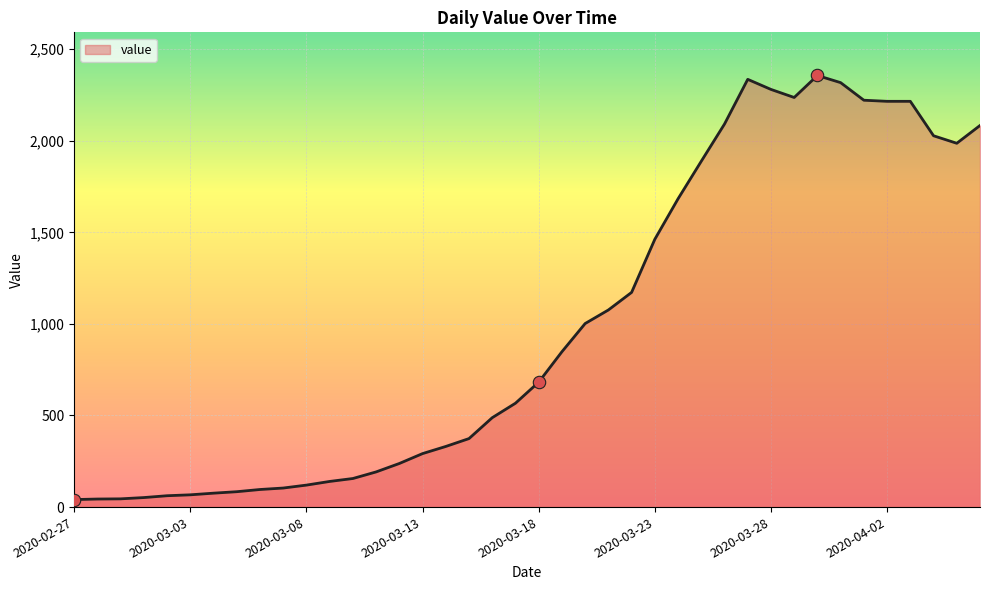

What is the maximum value shown in the chart?

2356